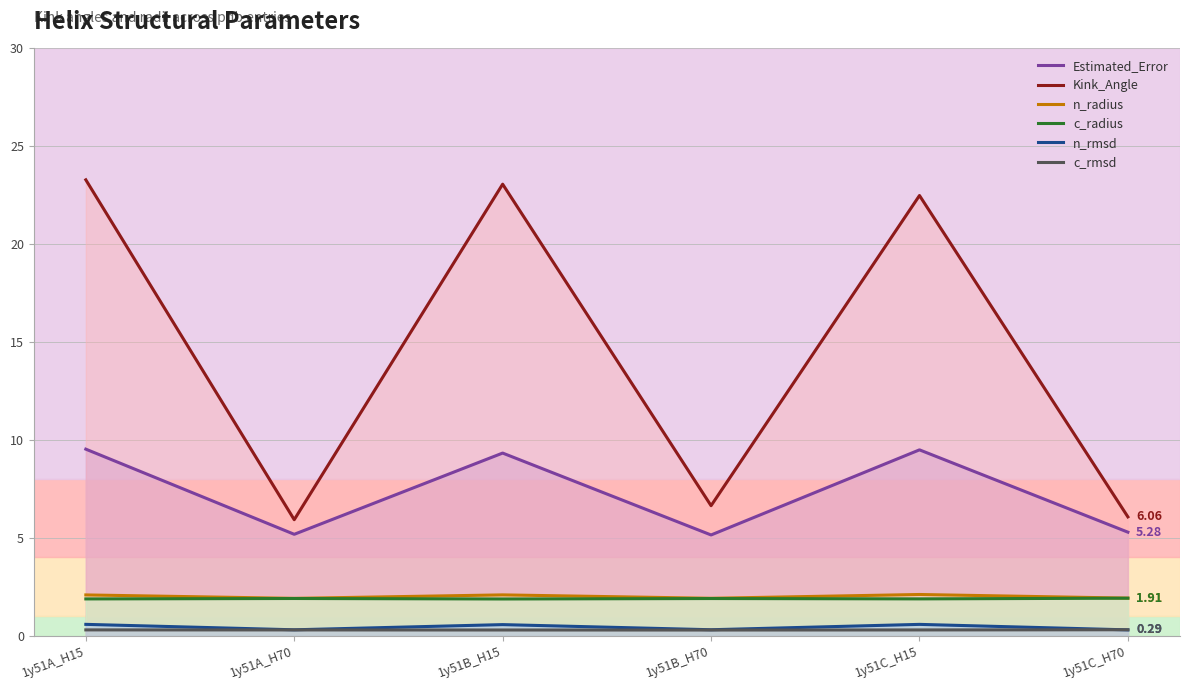

What is the minimum value shown in the chart?

0.3